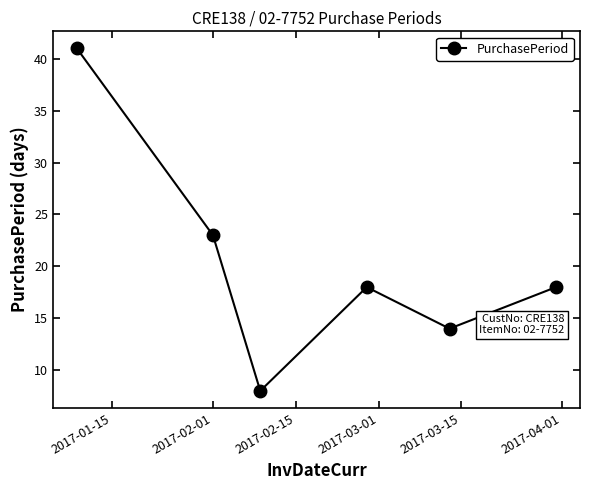

What is the sum of all values?

122